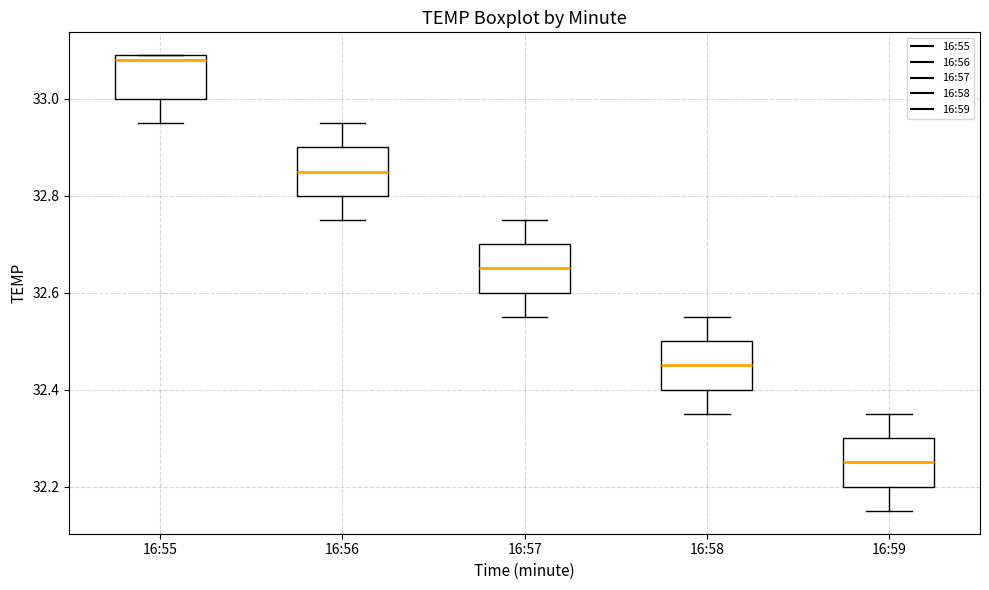

Where does the upper whisker of the box for 16:58 end on the y-axis? The values are not printed on the chart, so give them approximately, as read against the axis.

32.56